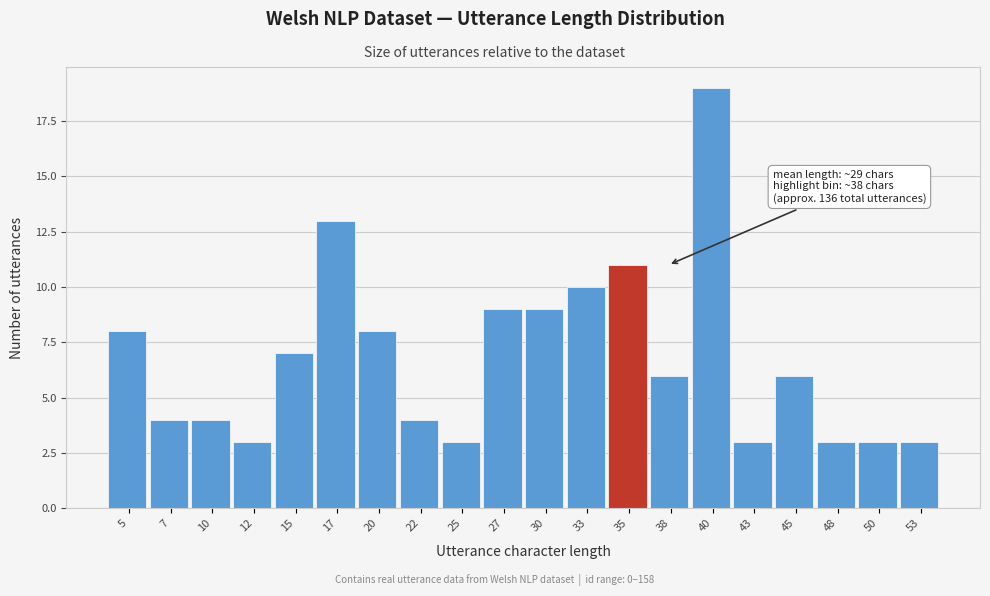

Reading left to right, what are all the values shown in this chart?

8	4	4	3	7	13	8	4	3	9	9	10	11	6	19	3	6	3	3	3